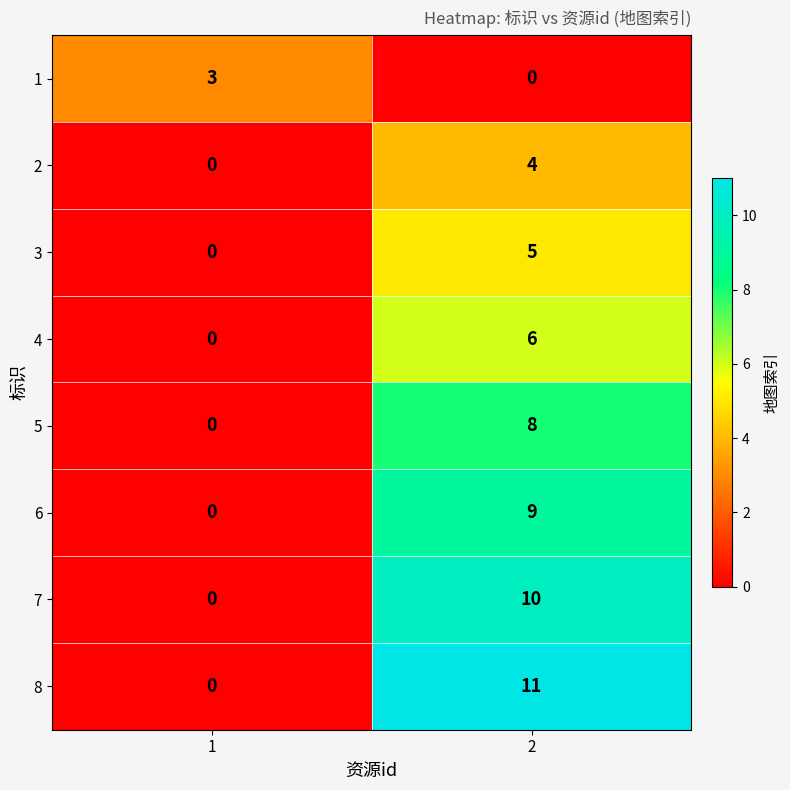

At 2, list the series in order from largest to smallest.

8, 7, 6, 5, 4, 3, 2, 1